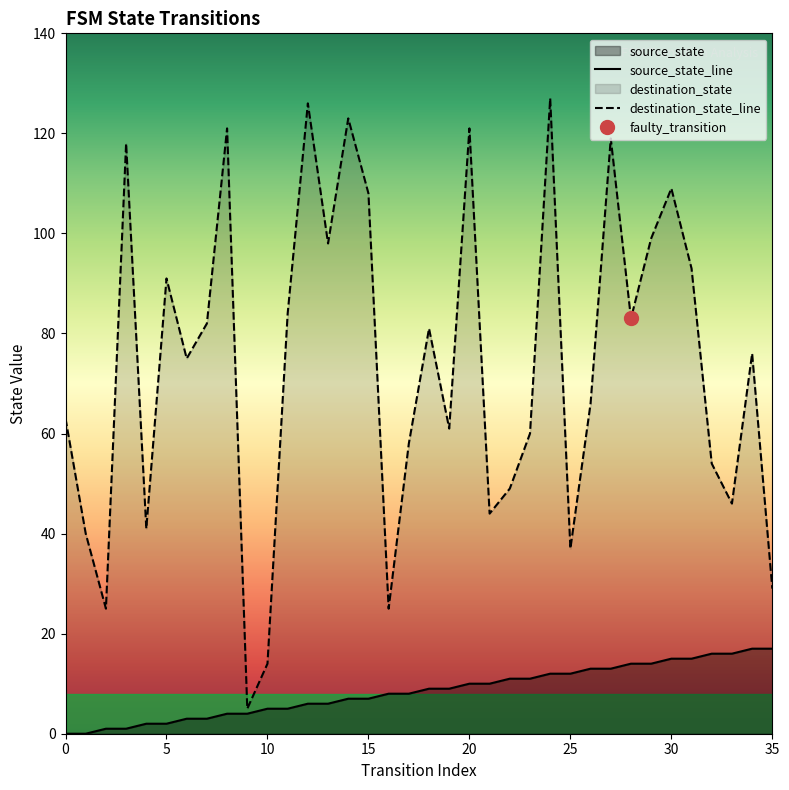

What is the value of the destination_state_line point at the 35th from the left?

76